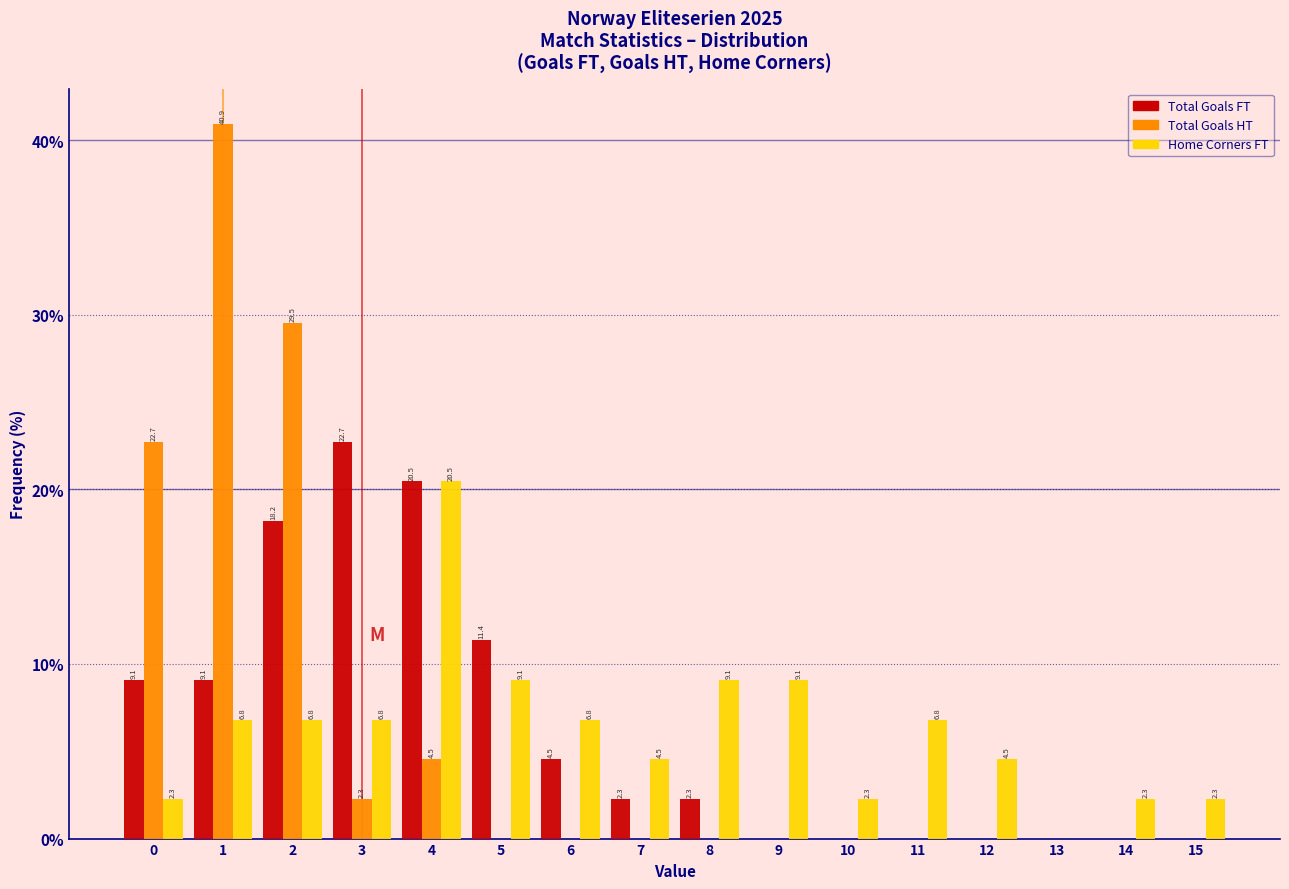

Reading left to right, extract all data points from this chart.

Total Goals FT: 0=9.1	1=9.1	2=18.2	3=22.7	4=20.5	5=11.4	6=4.5	7=2.3	8=2.3	9=0.0	10=0.0	11=0.0	12=0.0	13=0.0	14=0.0	15=0.0
Total Goals HT: 0=22.7	1=40.9	2=29.5	3=2.3	4=4.5	5=0.0	6=0.0	7=0.0	8=0.0	9=0.0	10=0.0	11=0.0	12=0.0	13=0.0	14=0.0	15=0.0
Home Corners FT: 0=2.3	1=6.8	2=6.8	3=6.8	4=20.5	5=9.1	6=6.8	7=4.5	8=9.1	9=9.1	10=2.3	11=6.8	12=4.5	13=0.0	14=2.3	15=2.3